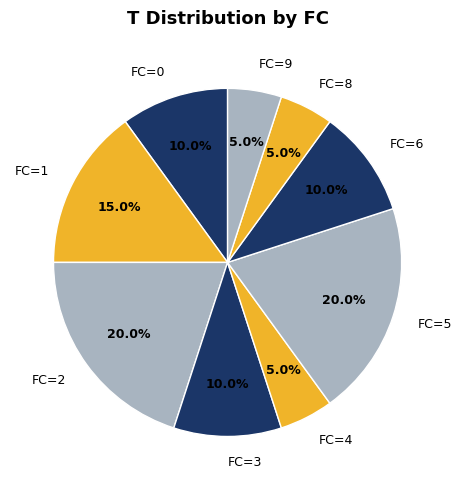

How many slices are in this pie chart?

9